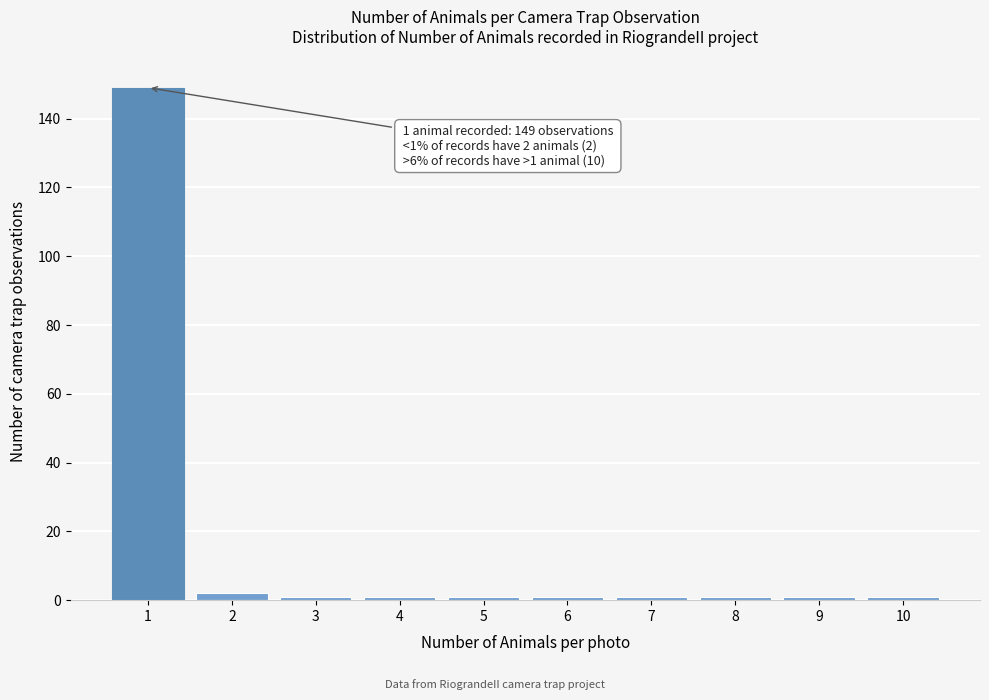

Reading left to right, what are all the values shown in this chart?

149	2	1	1	1	1	1	1	1	1